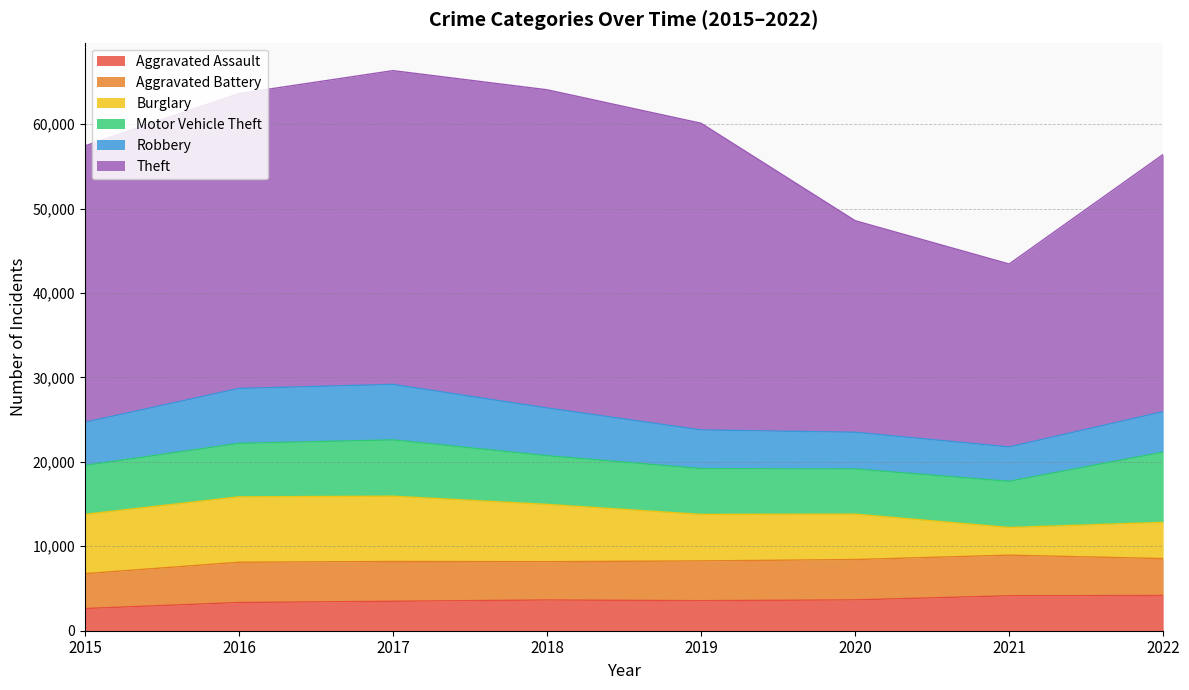

Where is the first local minimum for Aggravated Assault?

2019